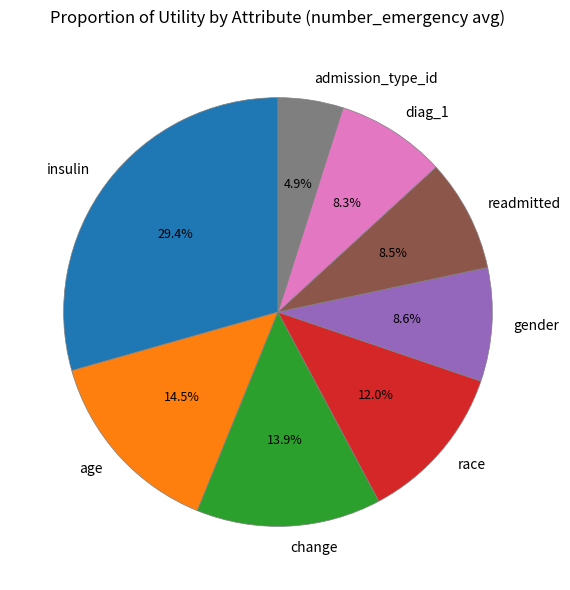

Is the sum of admission_type_id and gender greater than half?

No